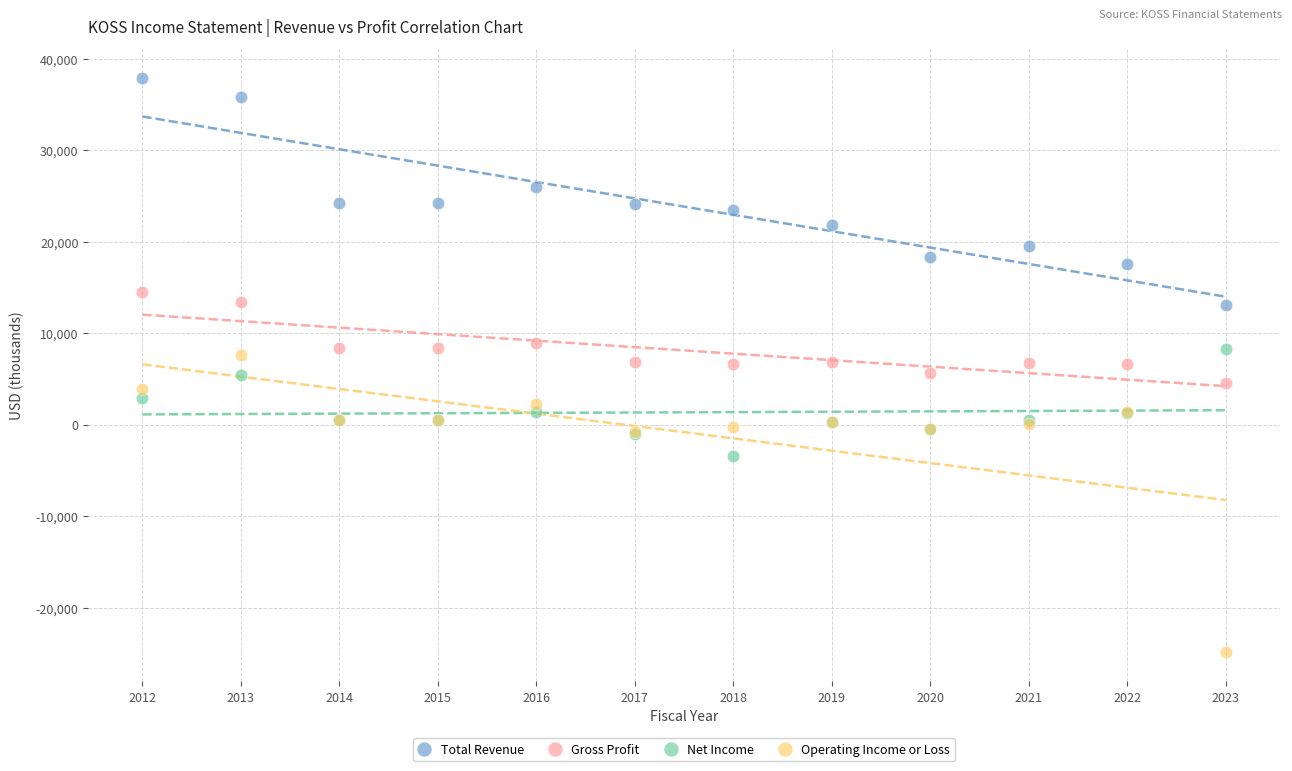

Which series reaches the minimum Y coordinate?

Operating Income or Loss